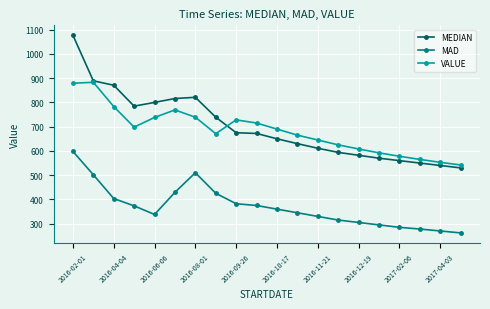

What is the maximum value shown in the chart?

1077.0